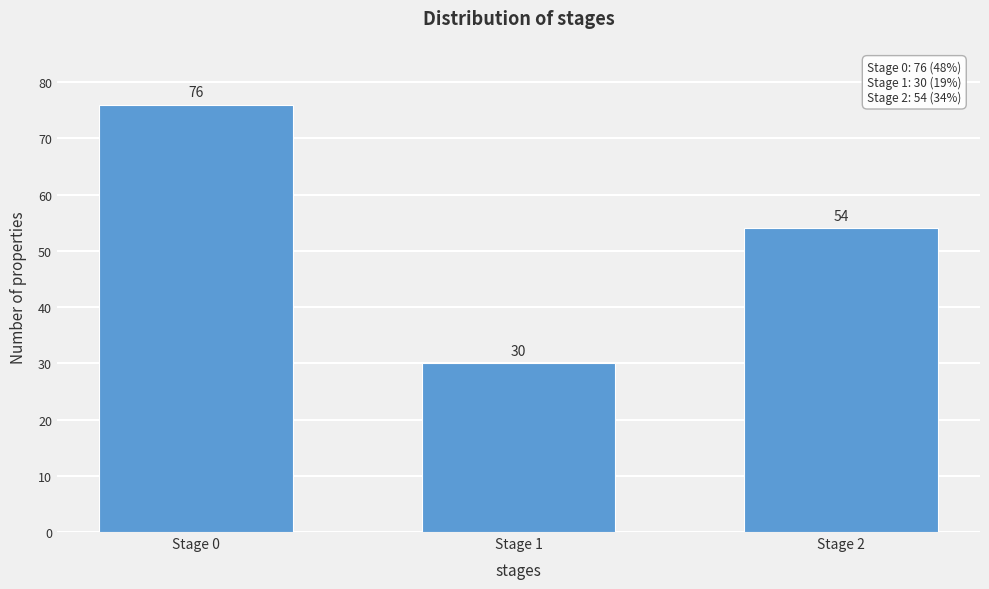

Reading left to right, extract all data points from this chart.

Stage 0=76	Stage 1=30	Stage 2=54